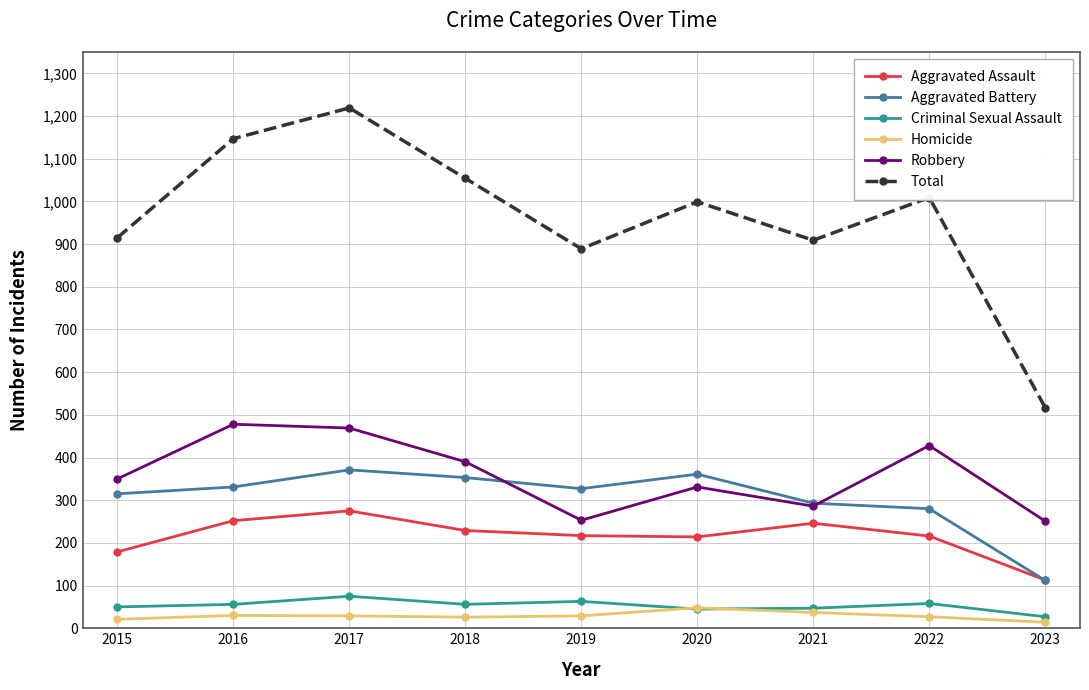

At which label does Aggravated Assault first exceed 217?

2016